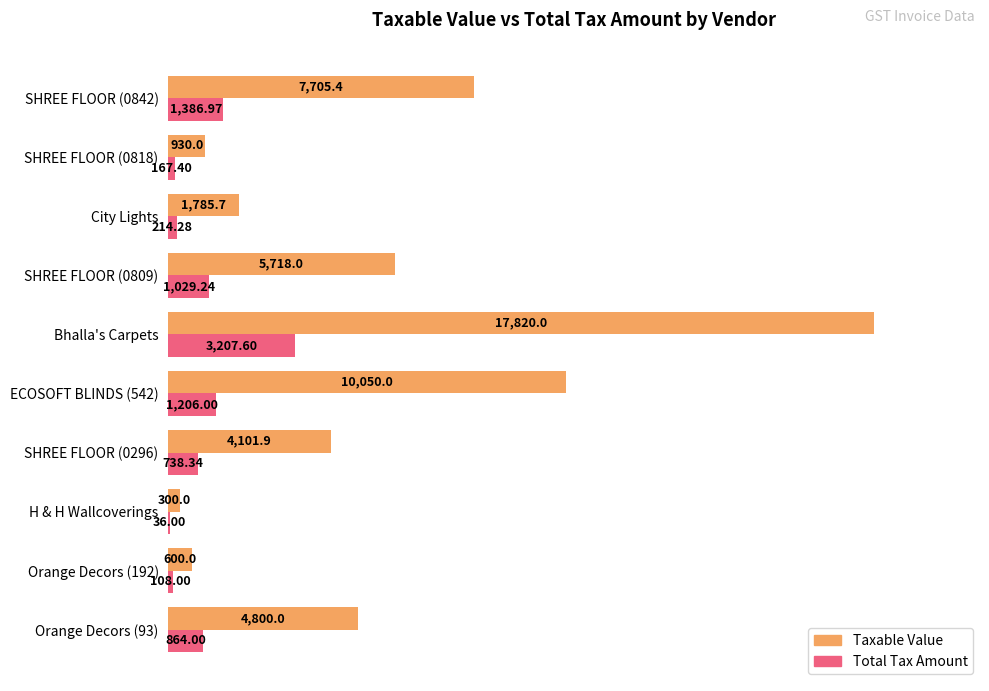

Which label corresponds to the largest value in the chart?

Bhalla's Carpets